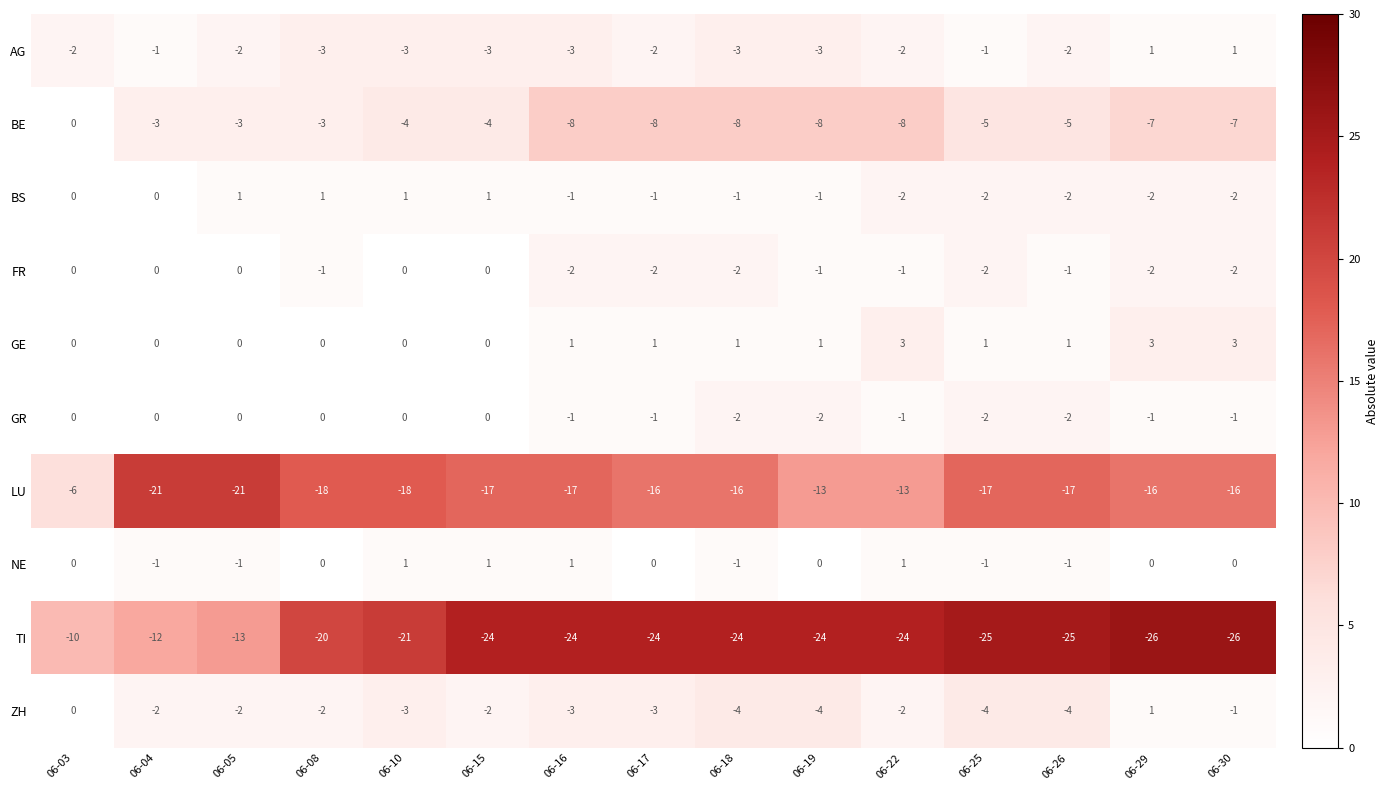

What is the spread (max minus min) of values at 06-05?

22